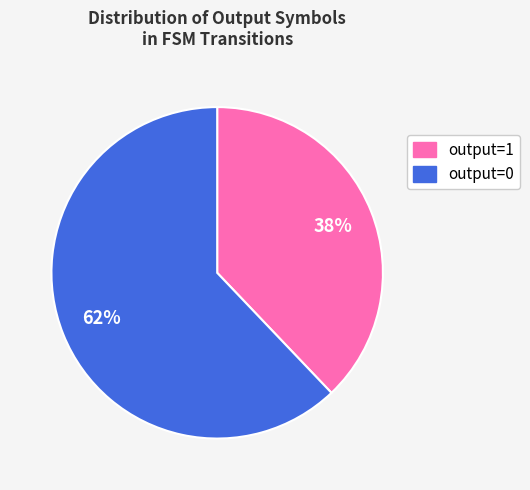

Which has a higher value, output=0 or output=1?

output=0